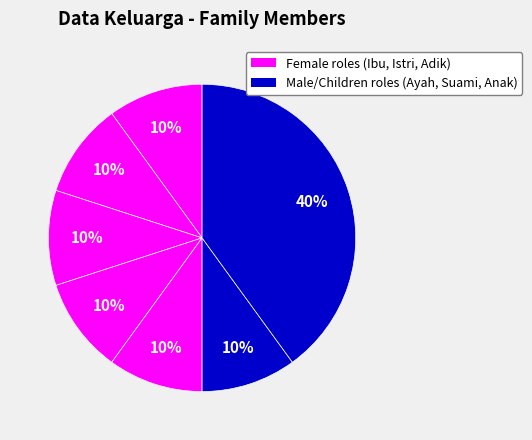

Count the number of slices in the pie.

7